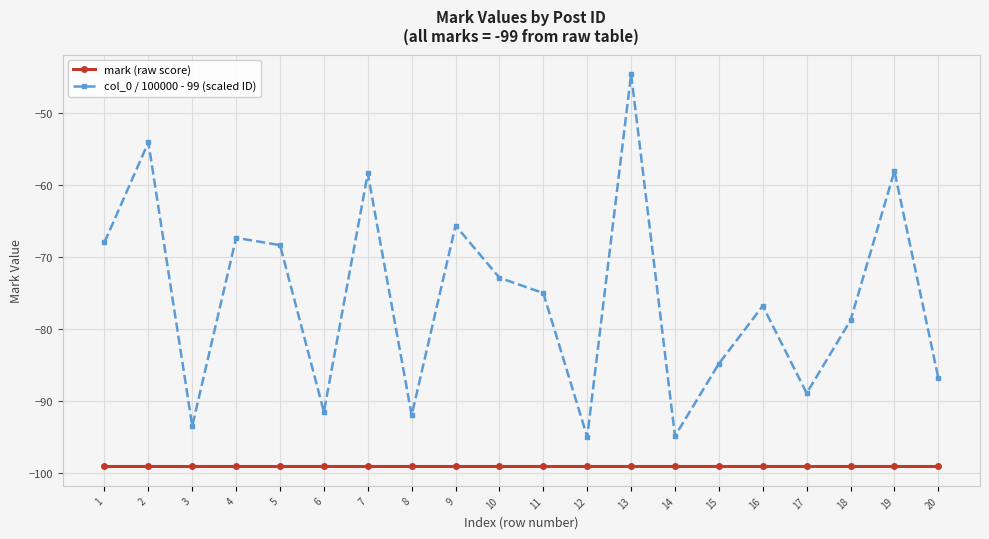

What is the value of the mark (raw score) point at the 17th from the left?

-99.0